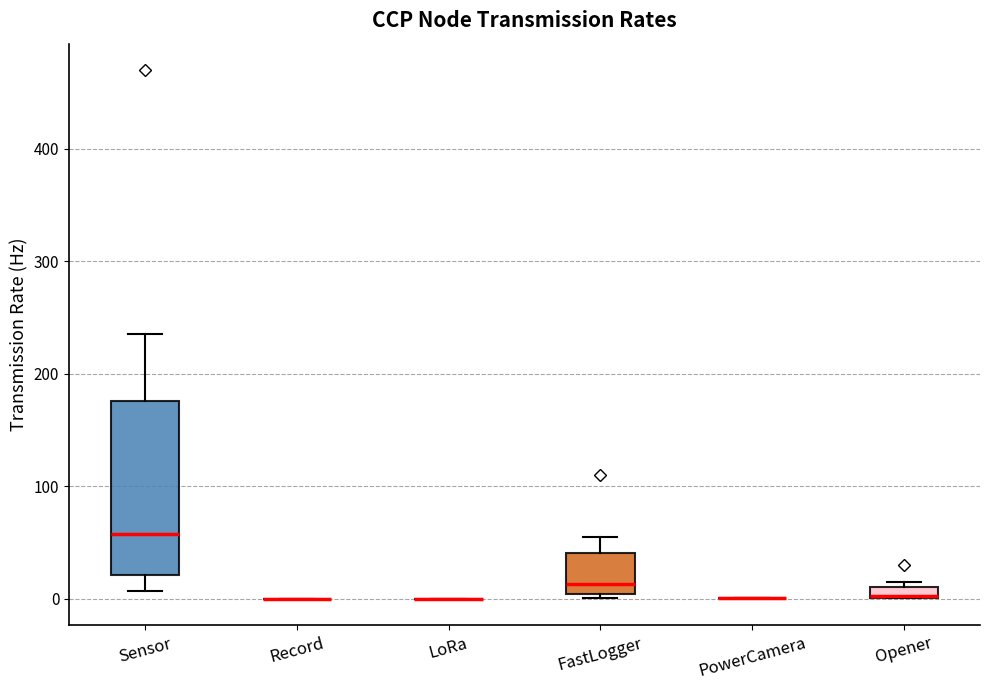

Comparing the boxes themselves (not the whiskers), which one is the tallest?

Sensor